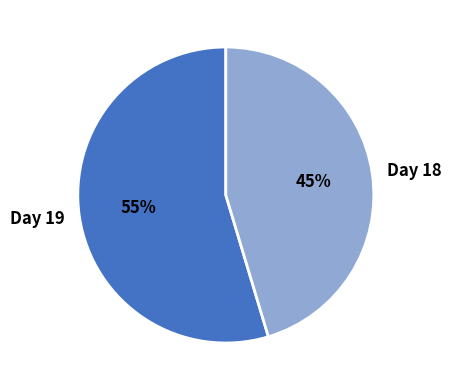

Combined, do Day 18 and Day 19 account for over 50%?

Yes